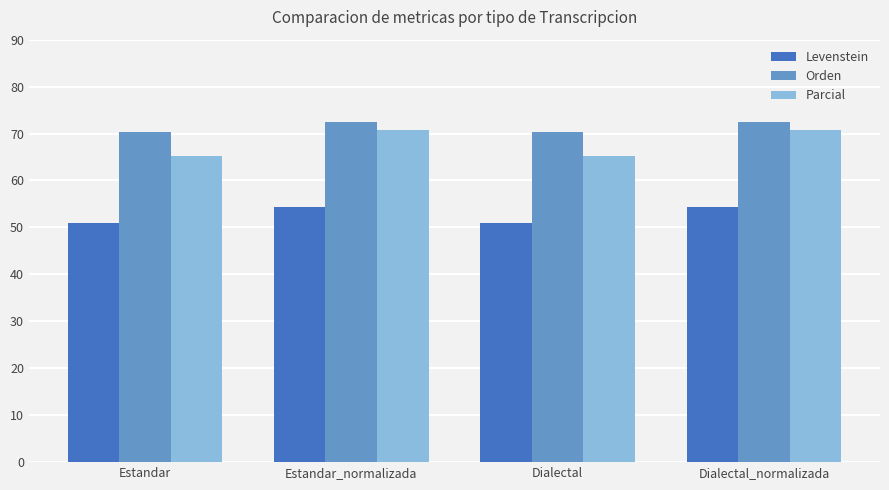

List the series in order of their peak value, lowest first.

Levenstein, Parcial, Orden